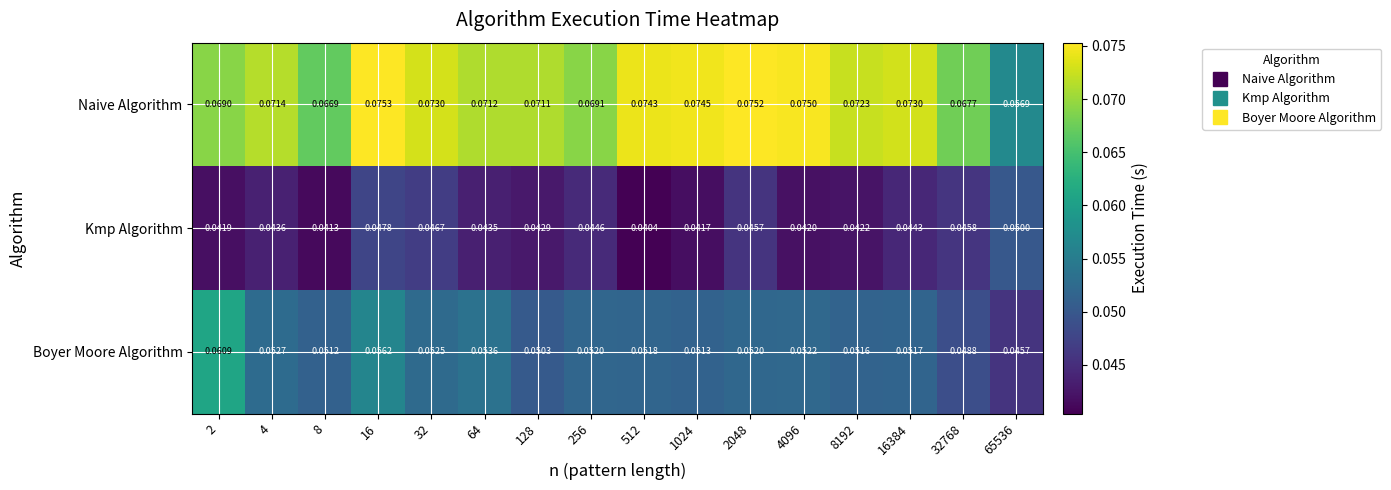

List the series in order of their peak value, highest first.

Naive Algorithm, Boyer Moore Algorithm, Kmp Algorithm